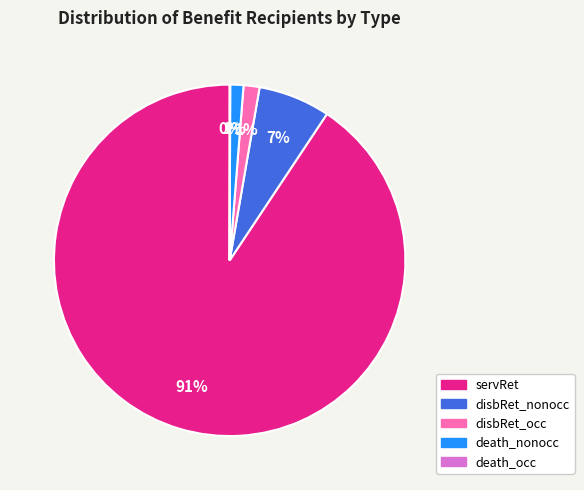

To the nearest percent, what is the average slice percentage?

20%